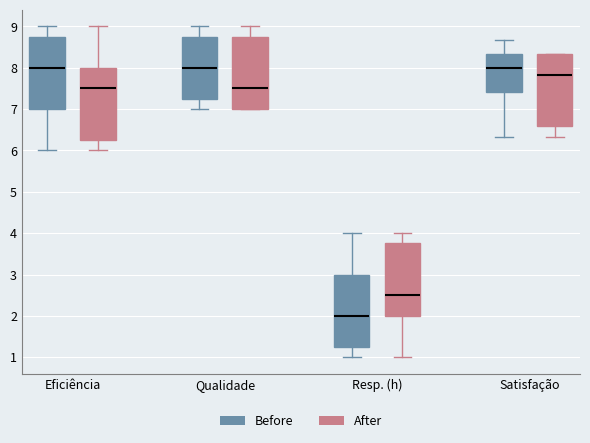

Reading left to right, read every box against the y-axis: the position of its median line, the range the box covers, and the ends of its whiskers. The values are not printed on the chart, so give them approximately, as read against the axis.

Eficiência (Before): median 8.0, box 7.0 to 8.8, whiskers 6.0 to 9.0
Eficiência (After): median 7.5, box 6.3 to 8.0, whiskers 6.0 to 9.0
Qualidade (Before): median 8.0, box 7.3 to 8.8, whiskers 7.0 to 9.0
Qualidade (After): median 7.5, box 7.0 to 8.8, whiskers 7.0 to 9.0
Resp. (h) (Before): median 2.0, box 1.3 to 3.0, whiskers 1.0 to 4.0
Resp. (h) (After): median 2.5, box 2.0 to 3.8, whiskers 1.0 to 4.0
Satisfação (Before): median 8.0, box 7.4 to 8.3, whiskers 6.3 to 8.7
Satisfação (After): median 7.8, box 6.6 to 8.3, whiskers 6.3 to 8.3